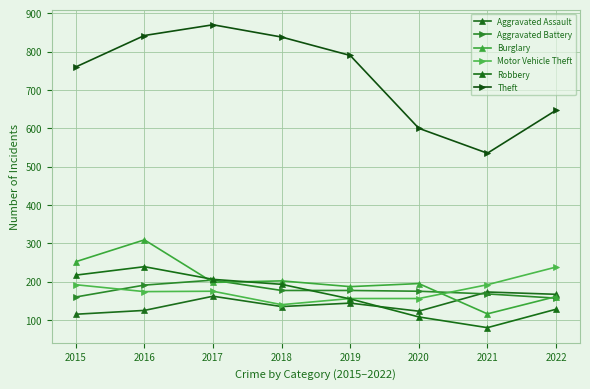

What is the difference between the Theft values at 2015 and 2019?

30